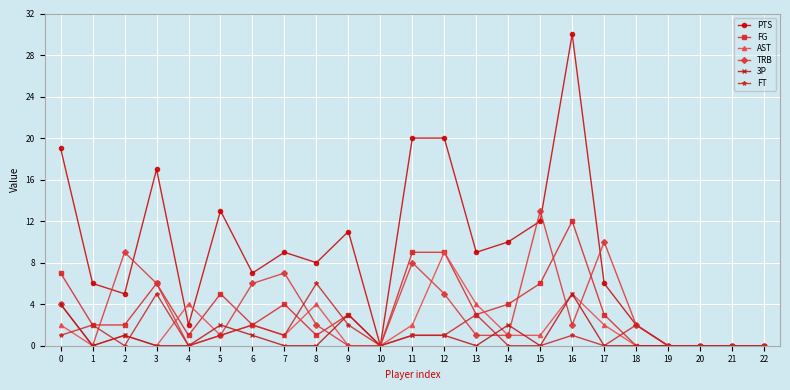

Which series has the largest total across all categories?

PTS